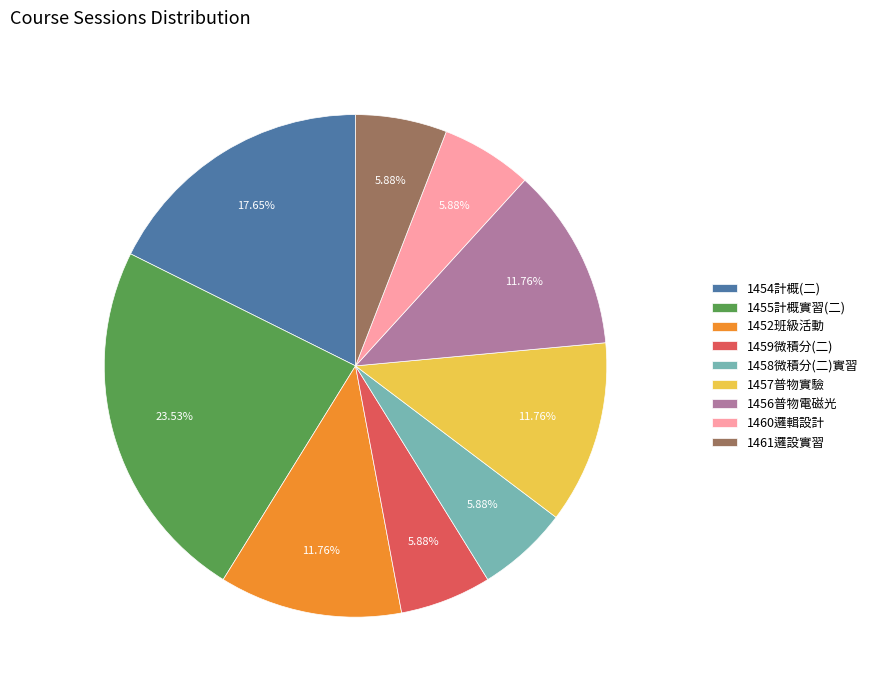

Is there any slice that represents more than half of the pie?

No